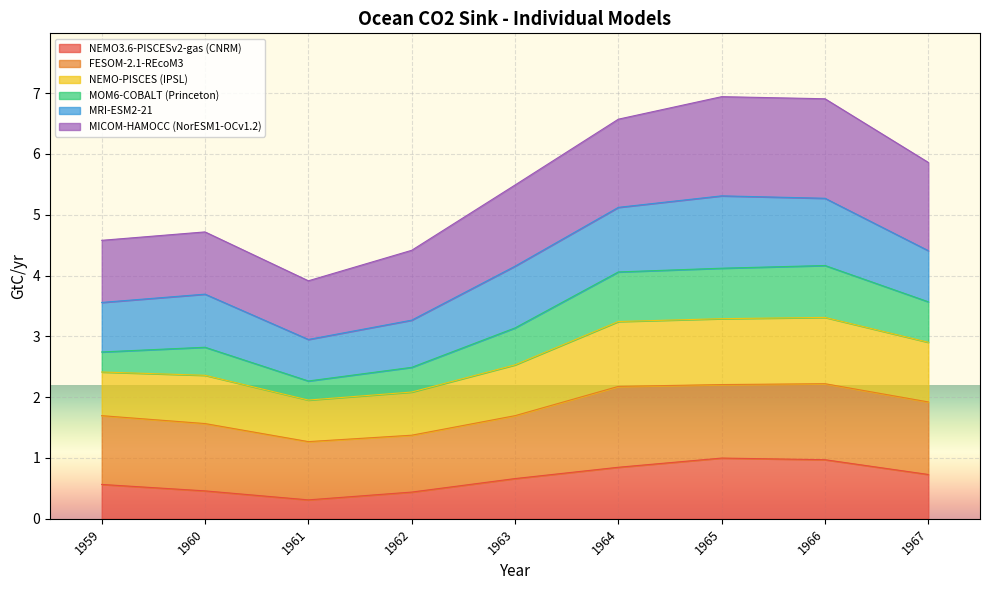

What is the total value across all series at 1966?

6.9